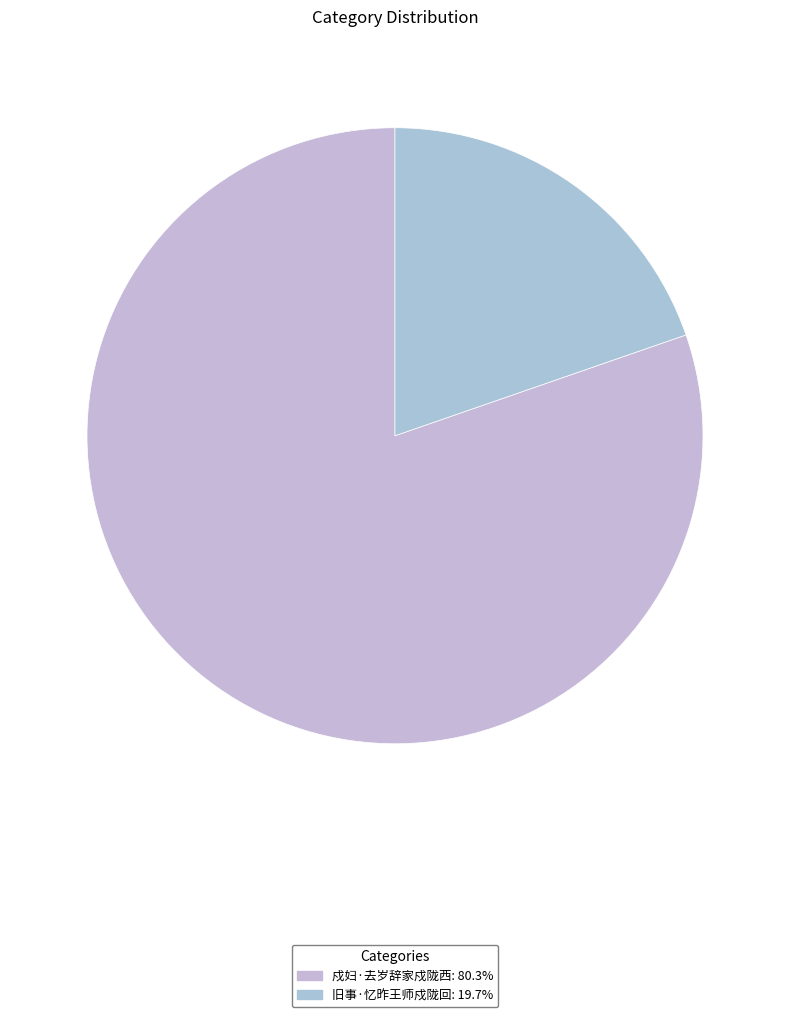

What is the total percentage of 戍妇·去岁辞家戍陇西 and 旧事·忆昨王师戍陇回?

100.0%